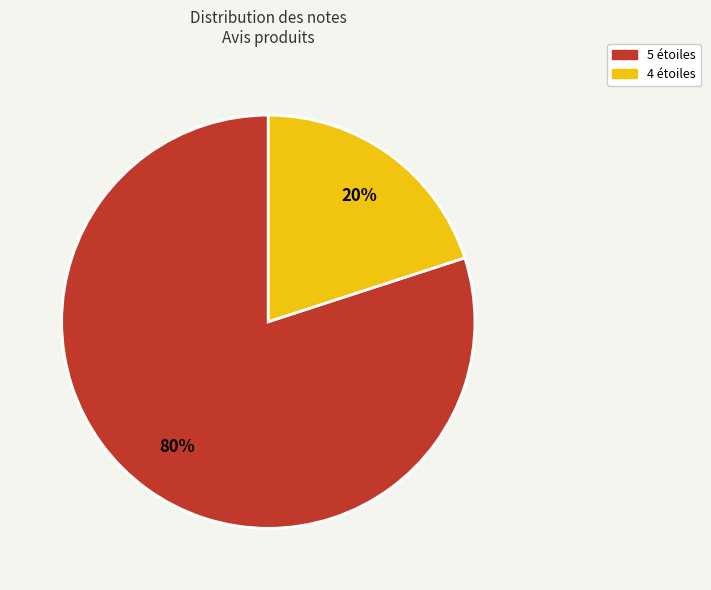

To the nearest percent, what is the average slice percentage?

50%